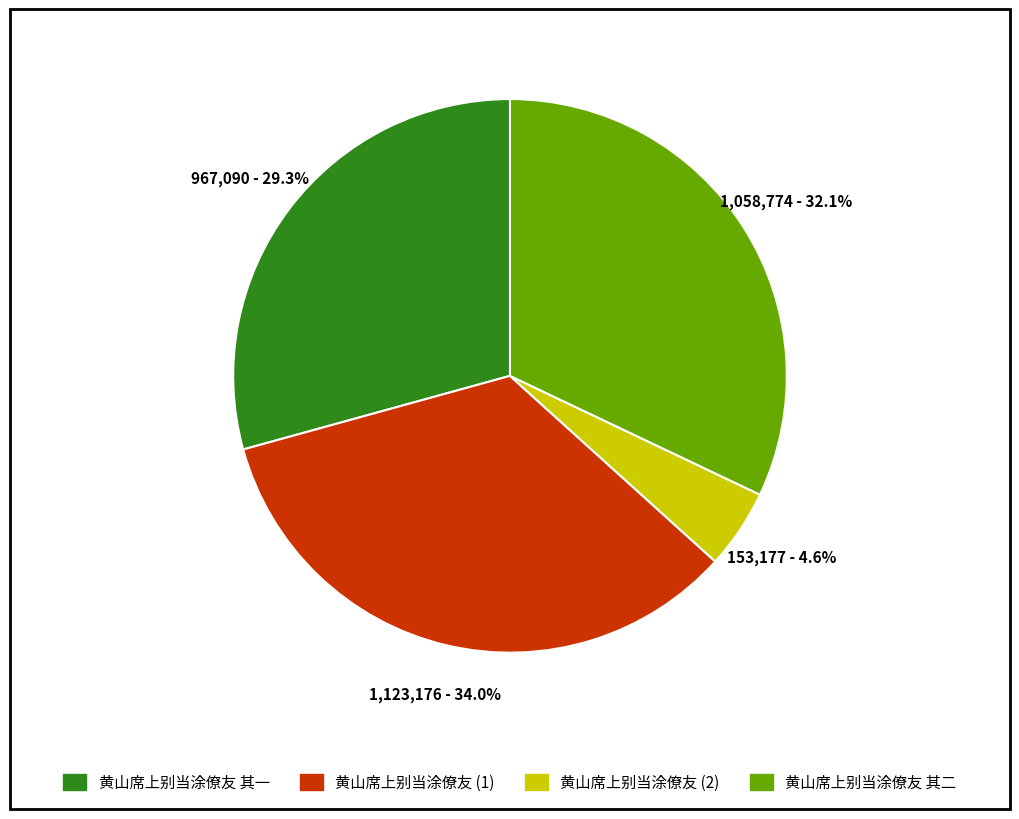

Does any single category account for the majority?

No